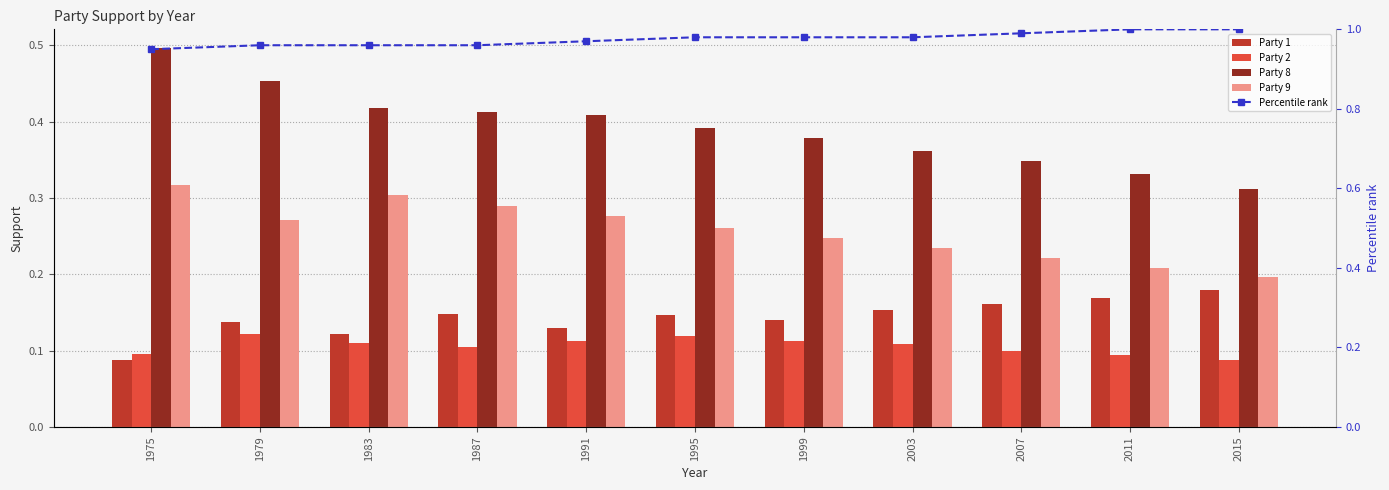

What is the difference between the highest and lowest values at 1975?

0.9